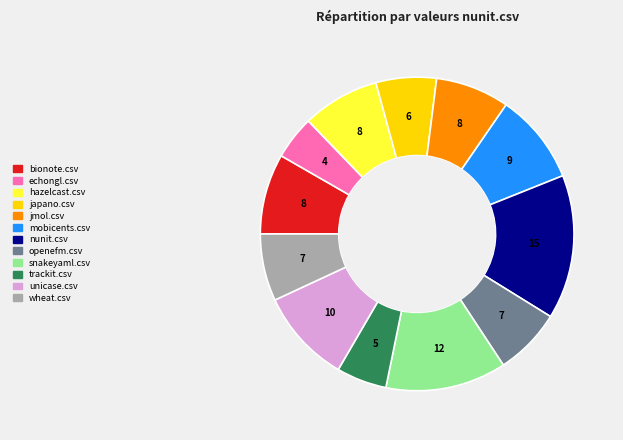

How many slices are in this pie chart?

12